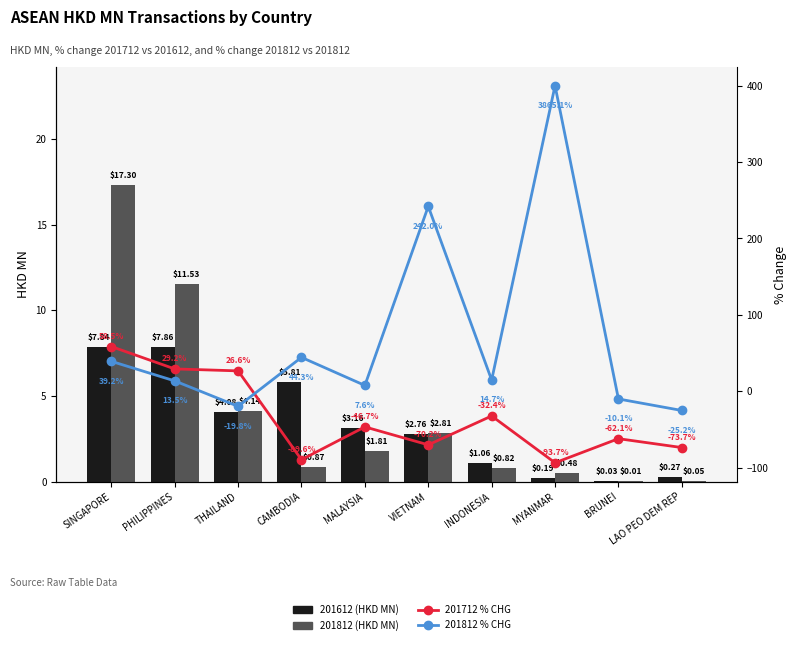

What is the difference between the 201812 (HKD MN) values at SINGAPORE and THAILAND?

13.2